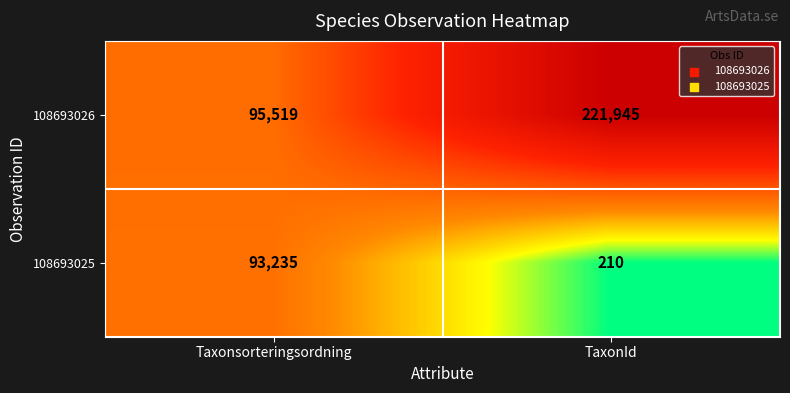

Which series has the widest spread of values?

108693026